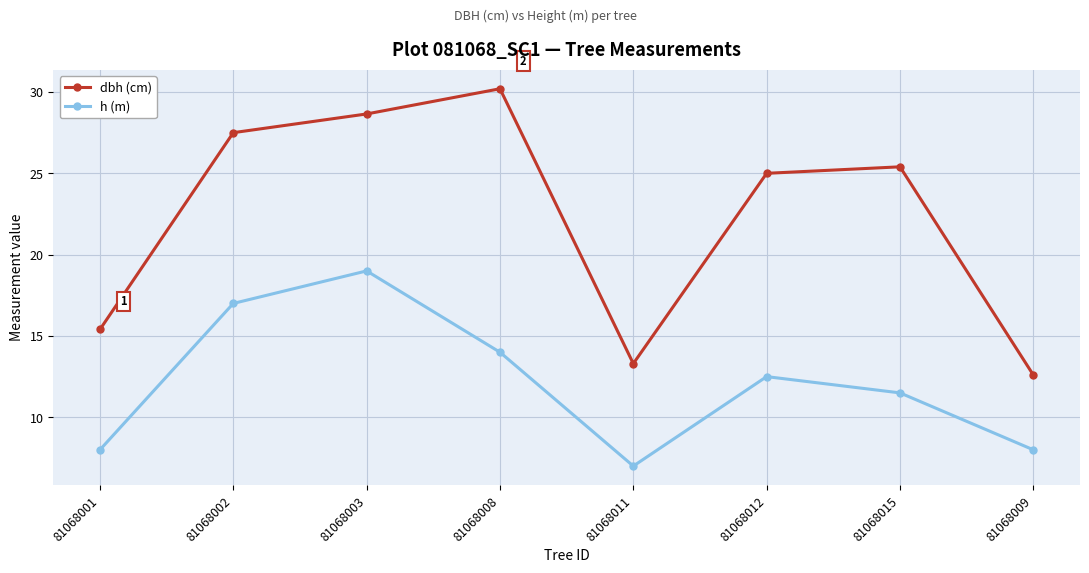

The value of dbh (cm) at 81068015 is 43.9. True or false?

False